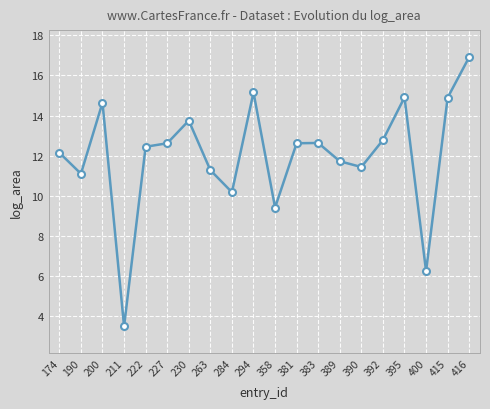

How many points are higher than both their immediate neighbors (excluding endpoints)?

5